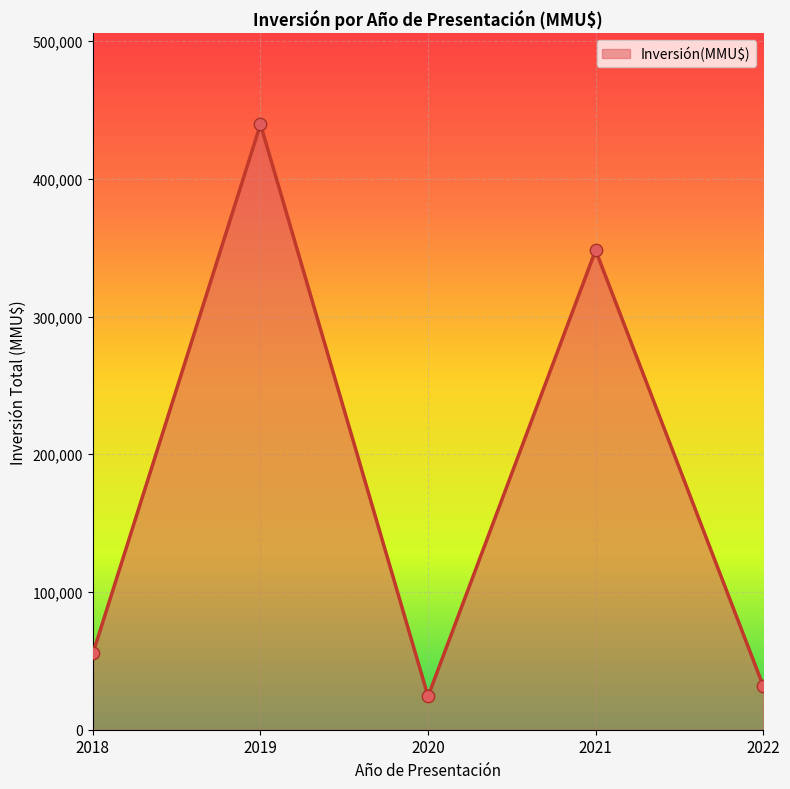

What is the change in value from 2018 to 2022?

-23635